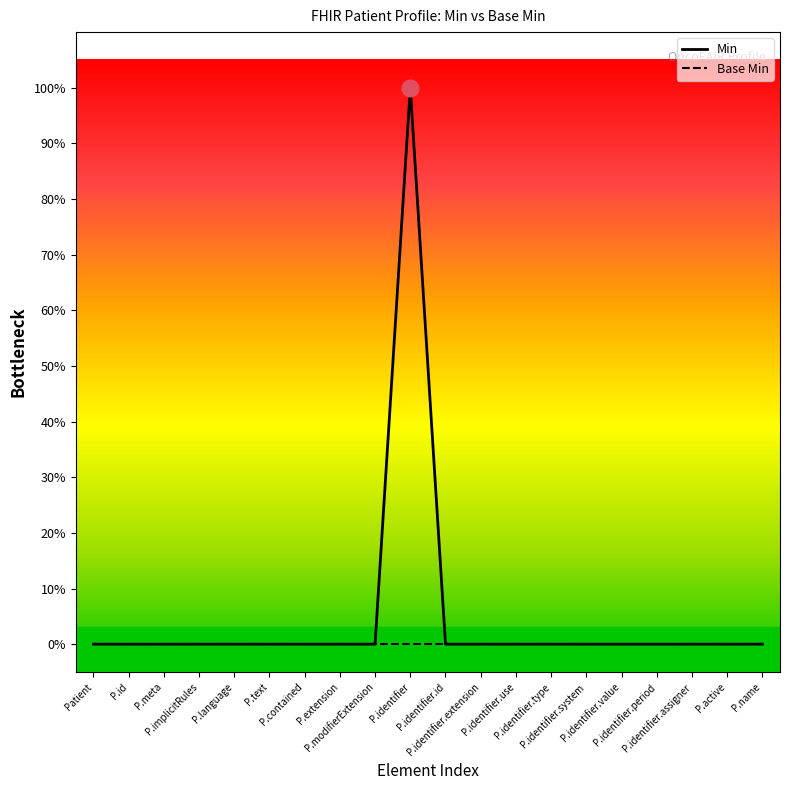

Does the chart display data point markers on the line(s)?

No